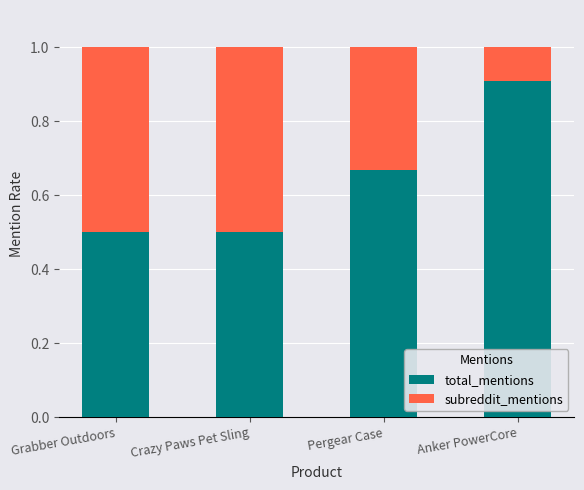

What is the maximum value for total_mentions?

0.9